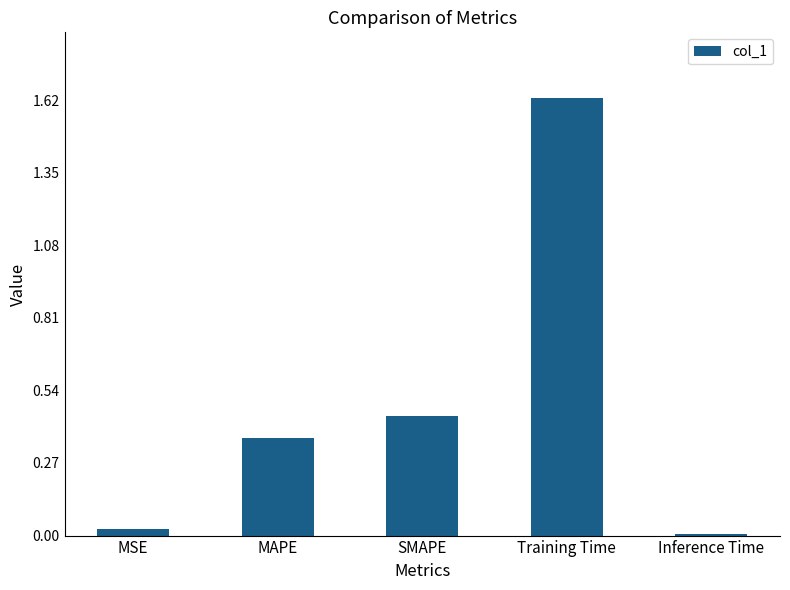

Does the chart contain stacked bars?

No